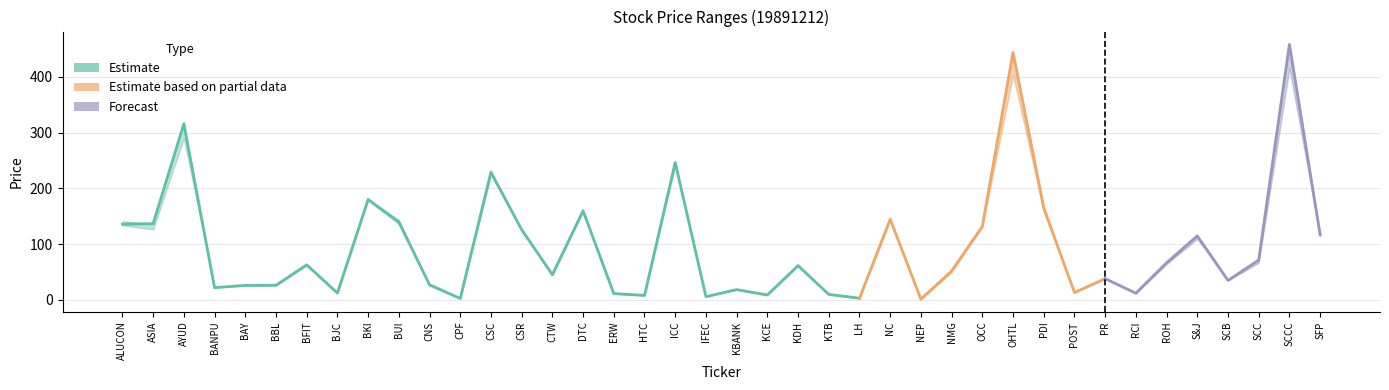

At which category is the sum across all series the highest?

SCCC